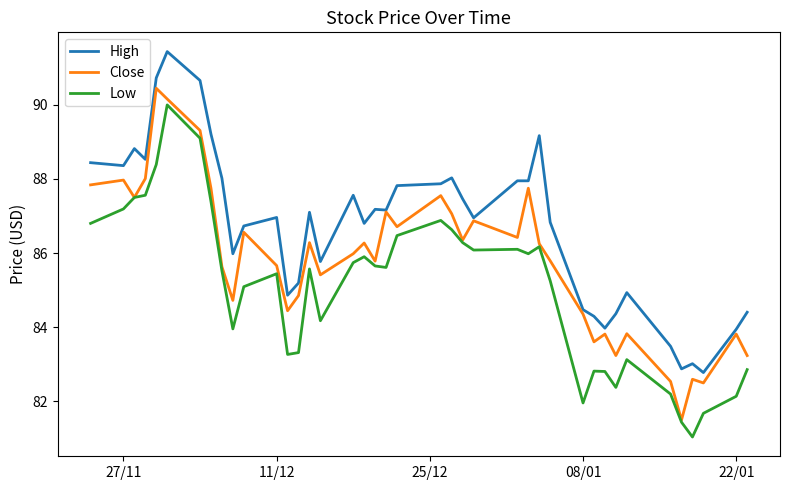

Which series has the largest total across all categories?

High